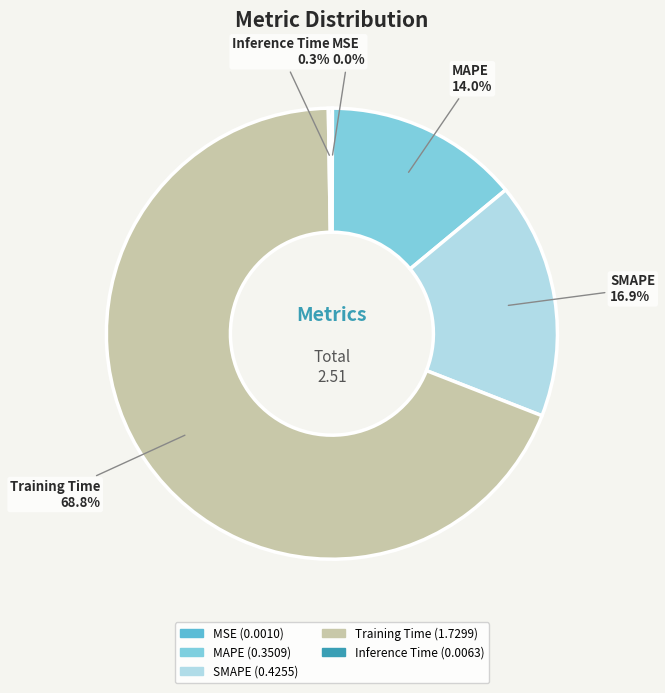

What percentage is the MAPE slice, to the nearest percent?

14%